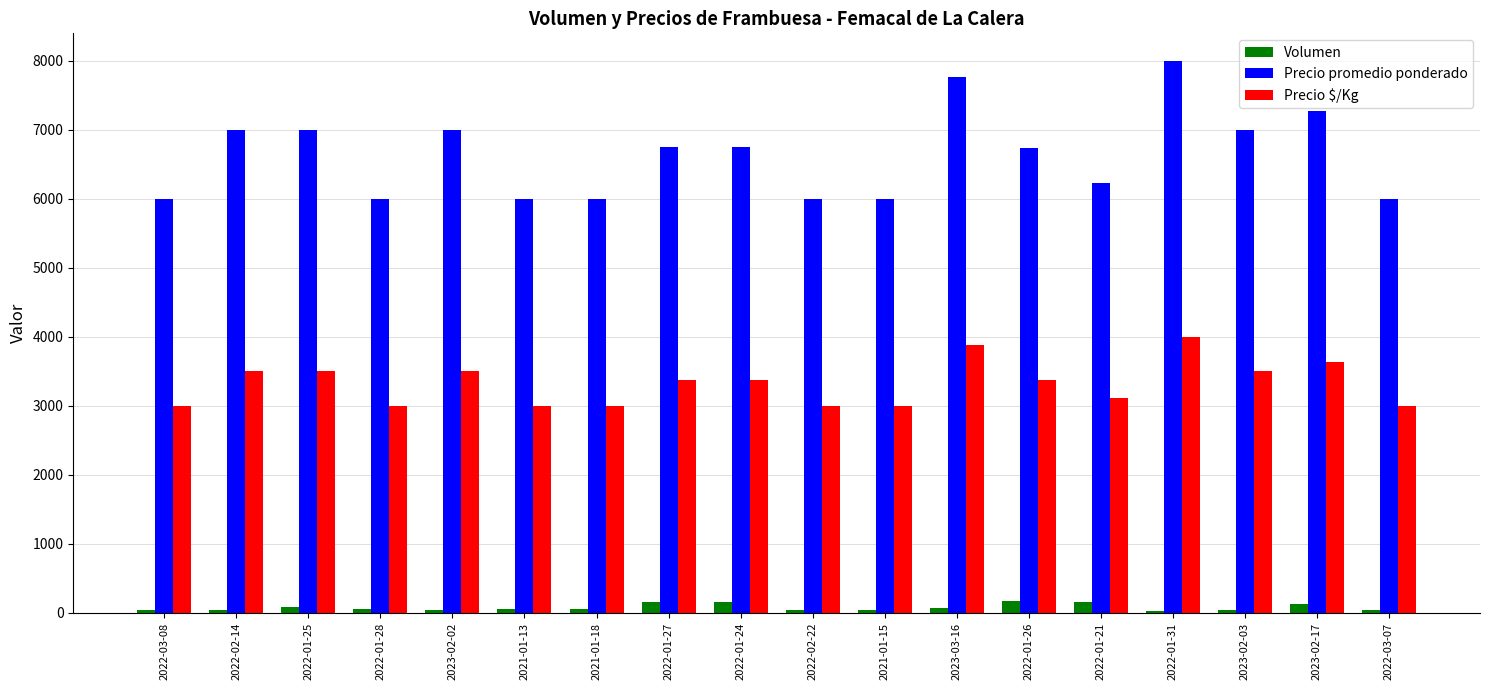

At which category is the sum across all series the highest?

2022-01-31